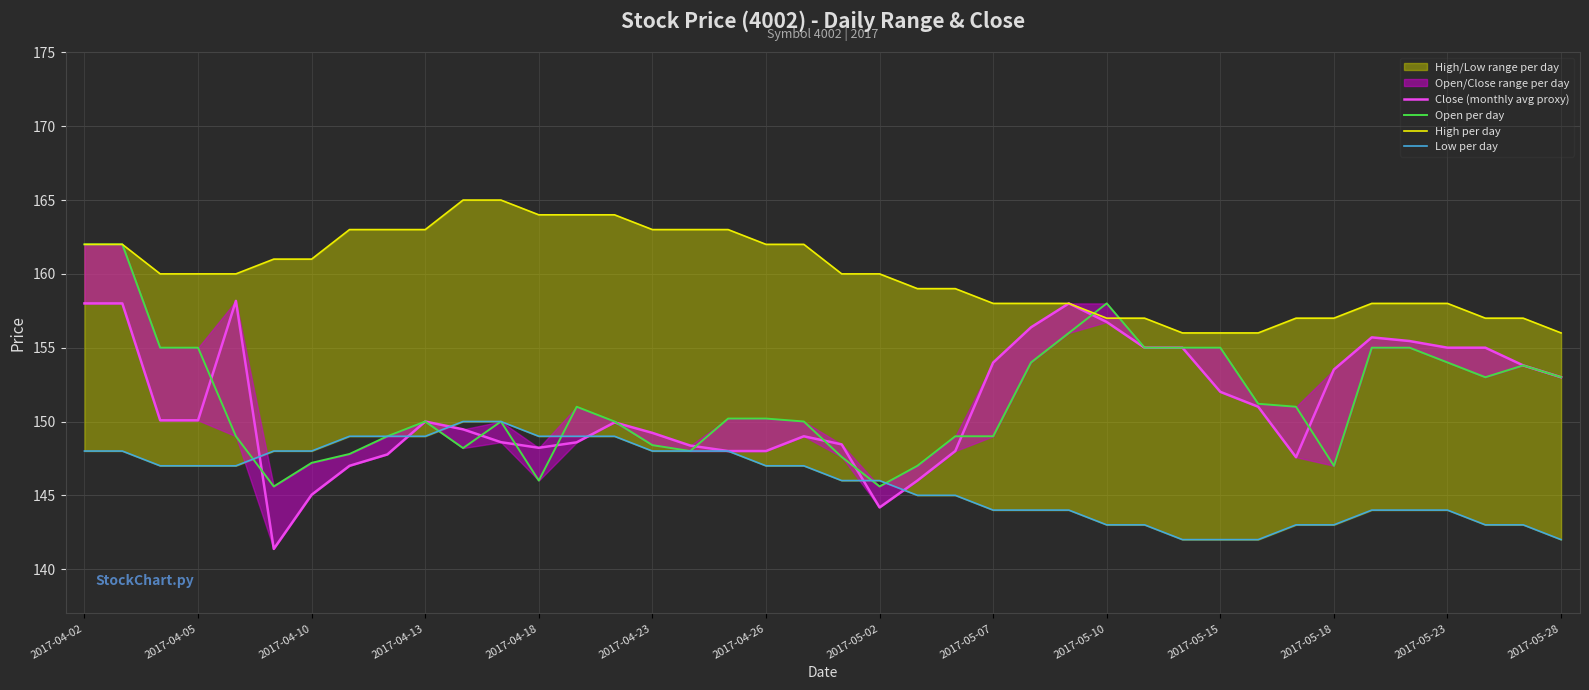

True or false: Open per day and High per day cross at least once.

True